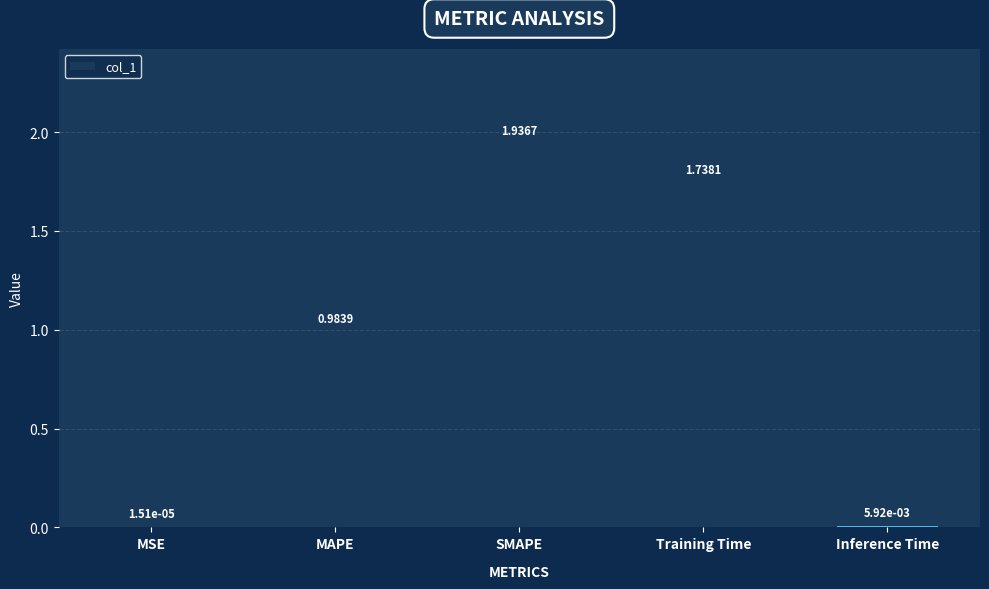

Which label corresponds to the largest value in the chart?

SMAPE